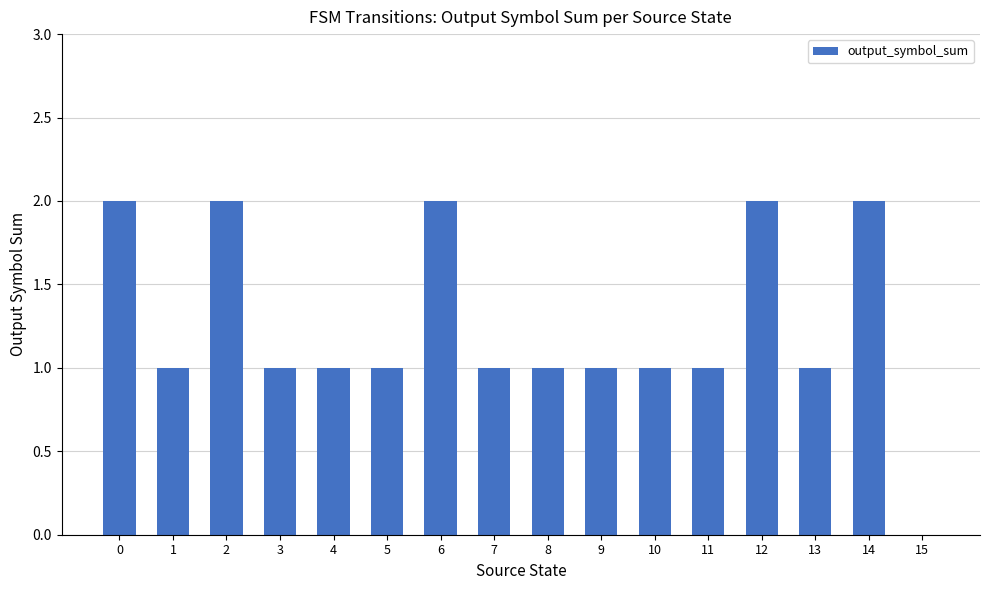

What is the sum of the values at 6 and 13?

3